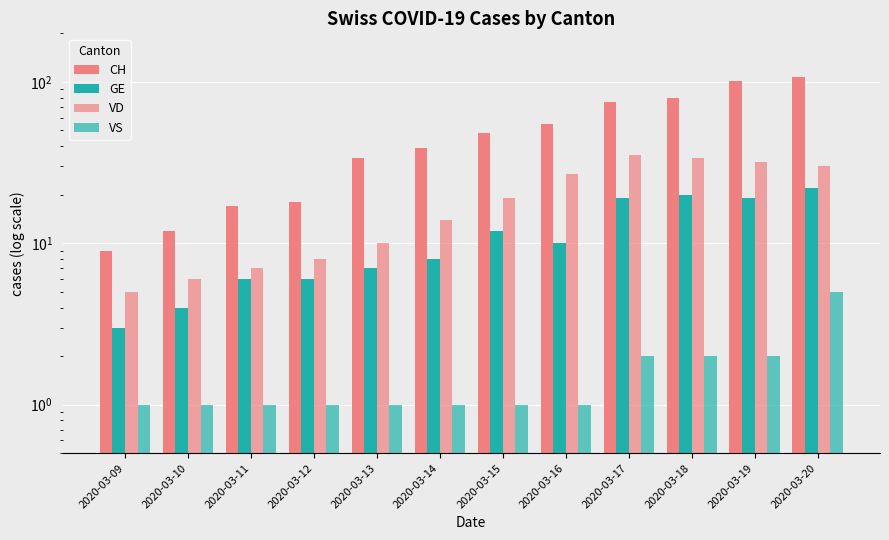

Where is CH nearest to the value 58?

2020-03-16